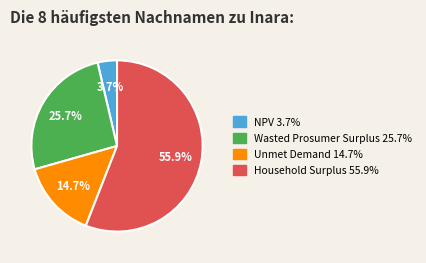

To the nearest percent, what percentage of the pie is Unmet Demand?

15%